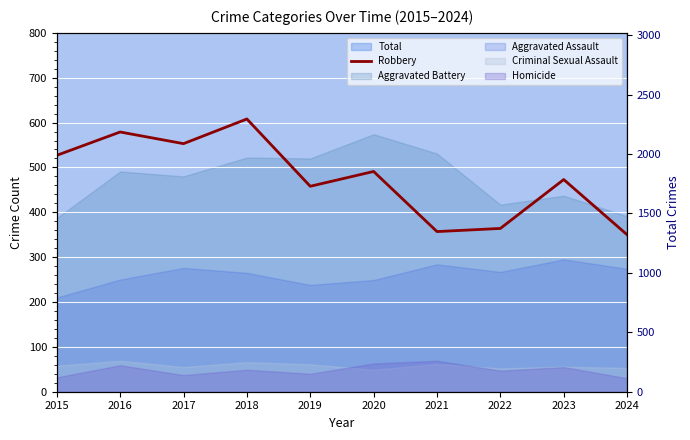

What is the change in value from 2017 to 2023?

-80